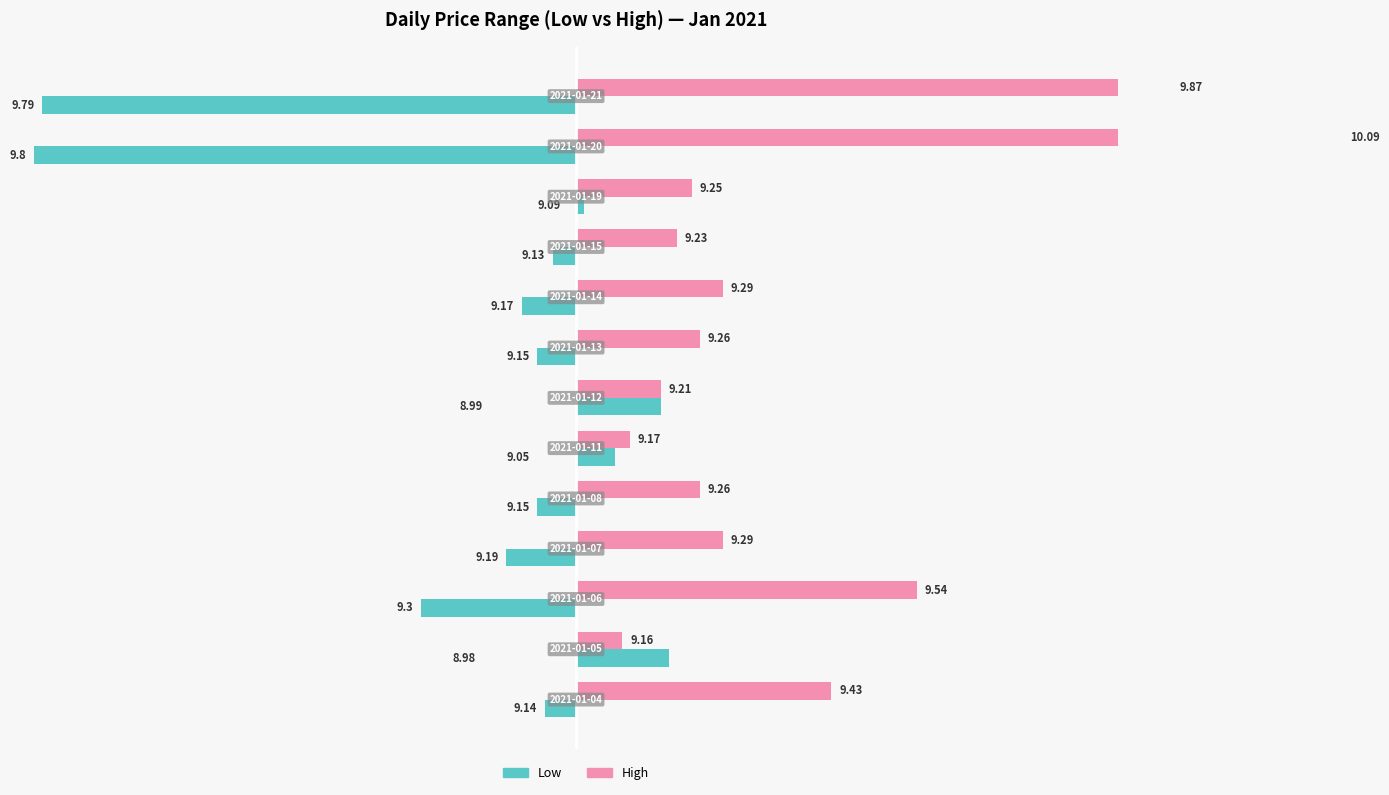

What are all the series names shown in the legend?

Low, High